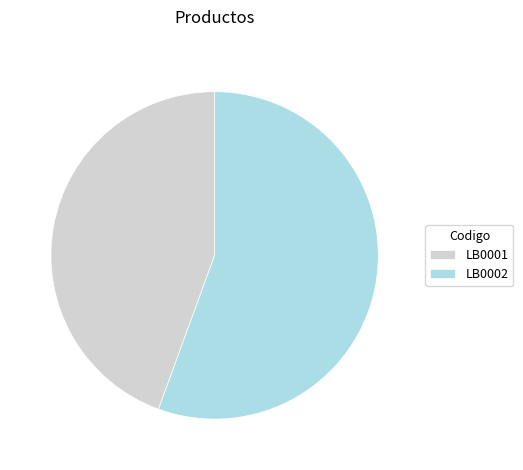

How many slices are in this pie chart?

2